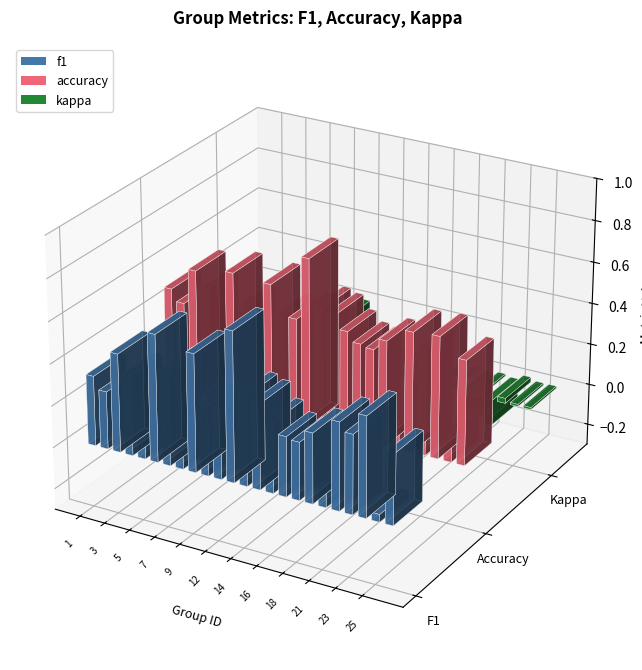

Which series has the largest range (max minus min)?

accuracy